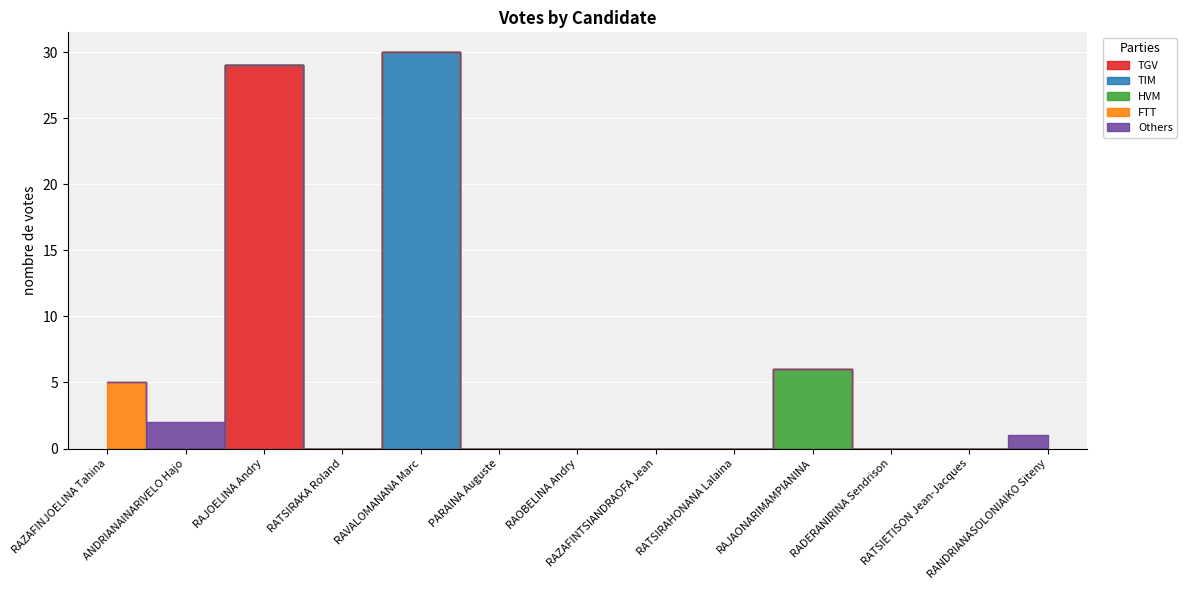

Which category has the lowest value across all series?

RAZAFINJOELINA Tahina